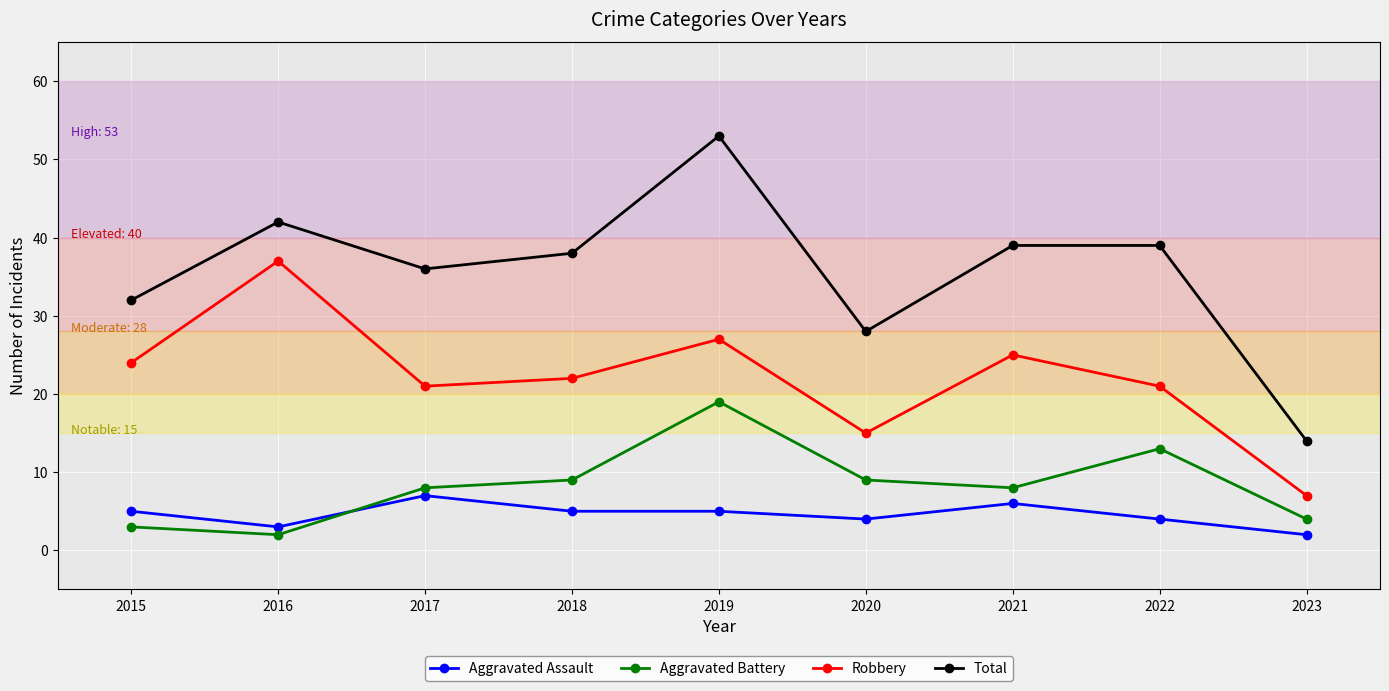

Where is the first local maximum for Robbery?

2016